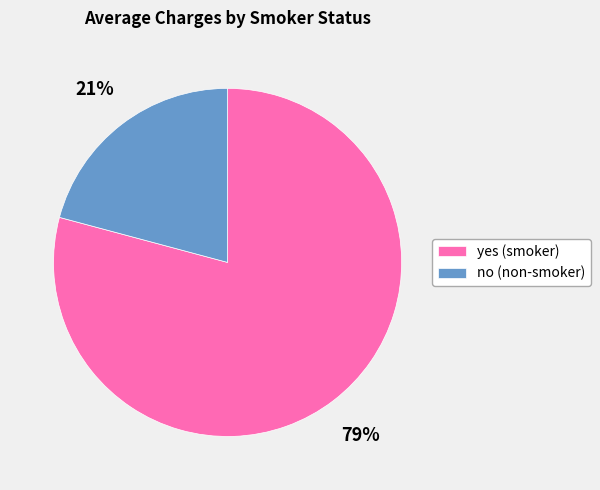

Combined, do no (non-smoker) and yes (smoker) account for over 50%?

Yes